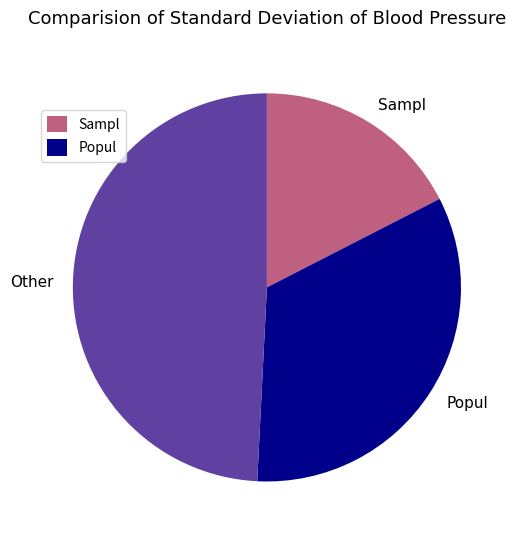

Which category has the biggest portion of the pie?

Other